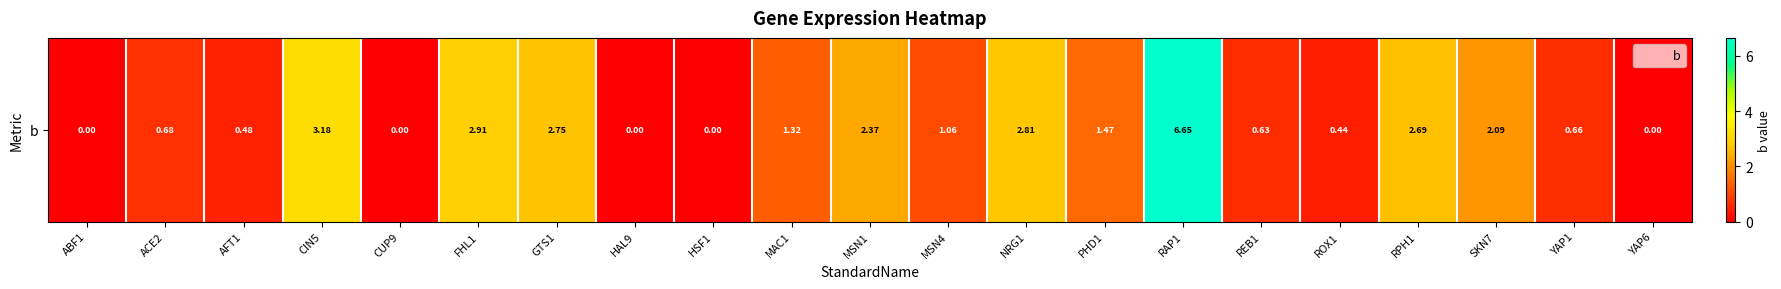

What is the greatest value displayed?

6.7